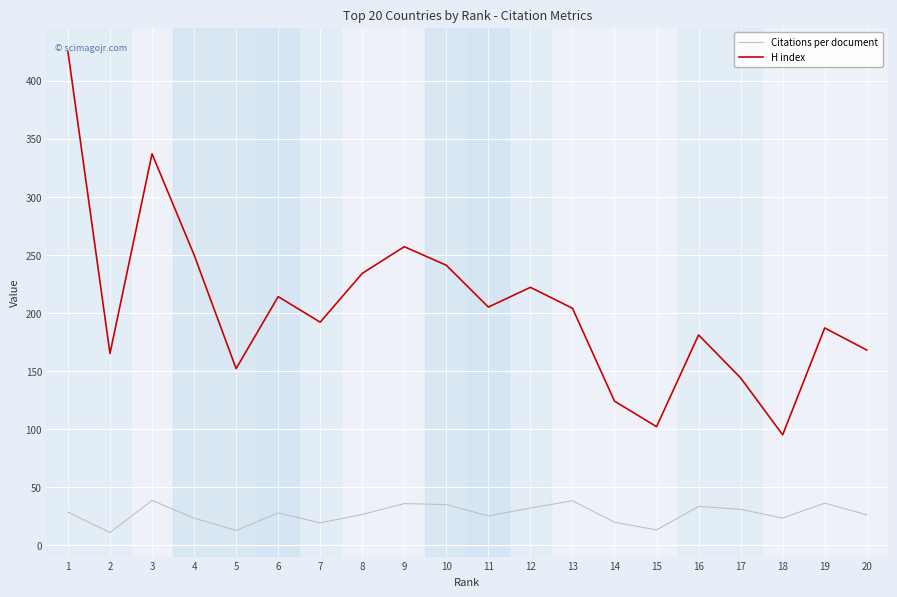

At how many categories does at least one series exceed 141?

17